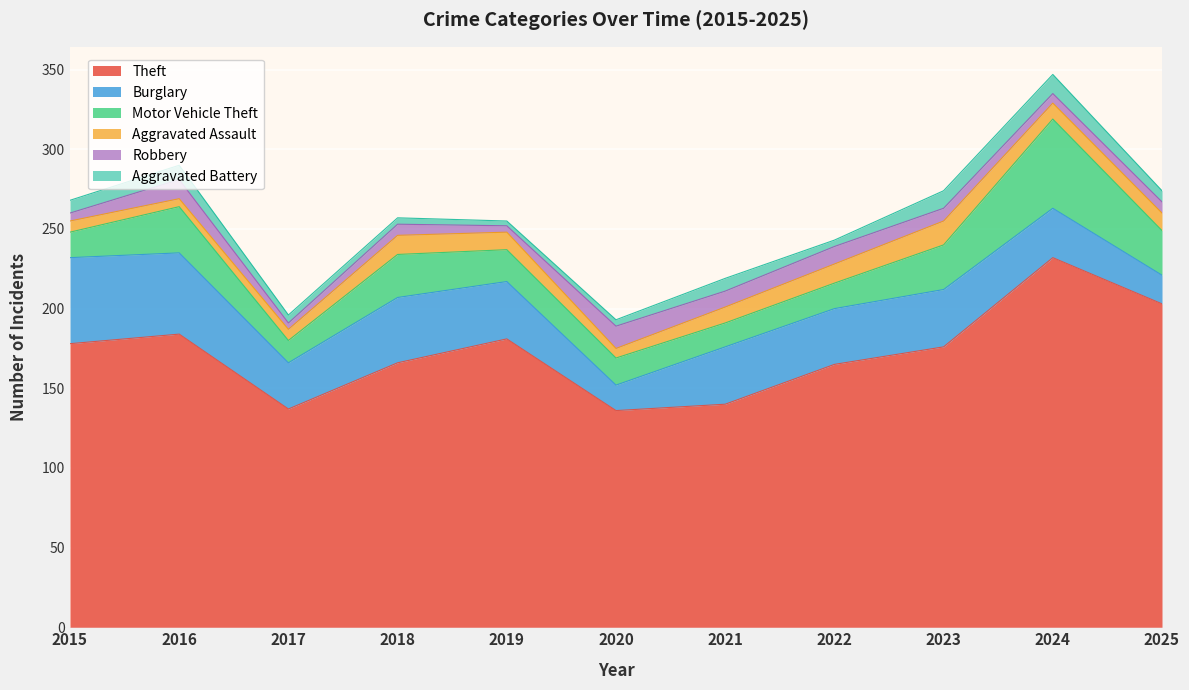

In Robbery, how many points are lower than both neighbors (excluding endpoints)?

4